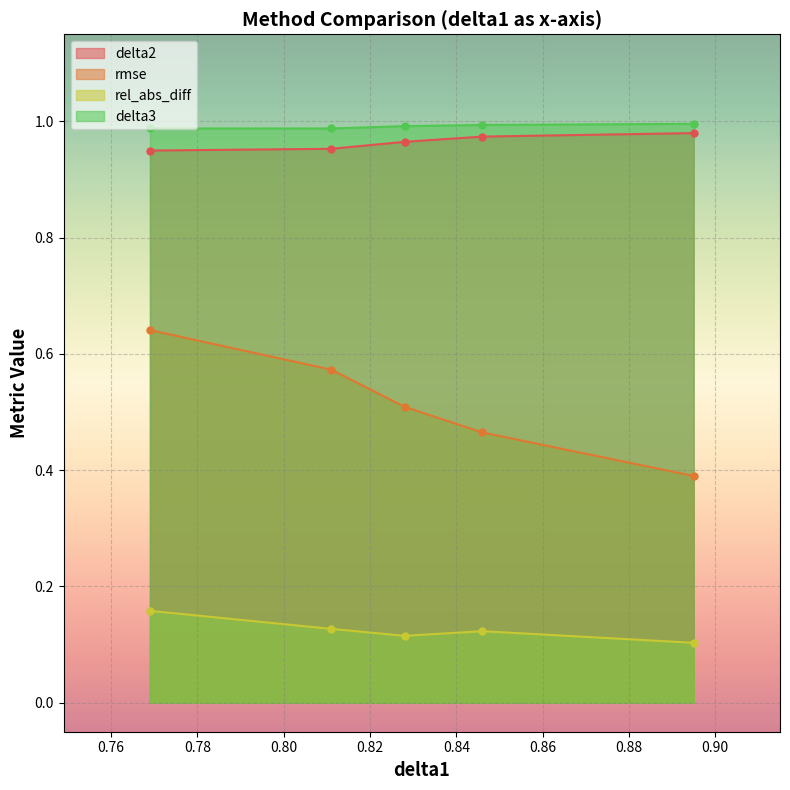

What are all the series names shown in the legend?

delta2, rmse, rel_abs_diff, delta3